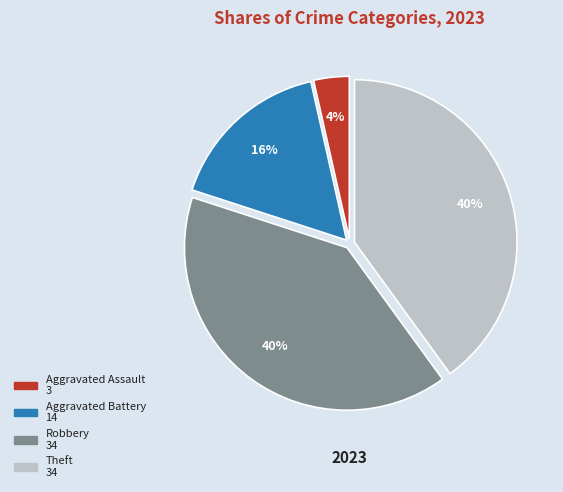

Which has a higher value, Theft or Aggravated Battery?

Theft